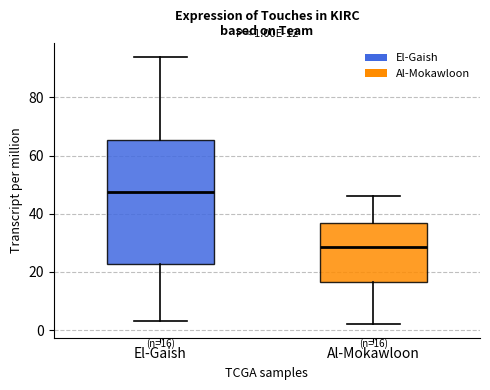

Comparing the boxes themselves (not the whiskers), which one is the tallest?

El-Gaish